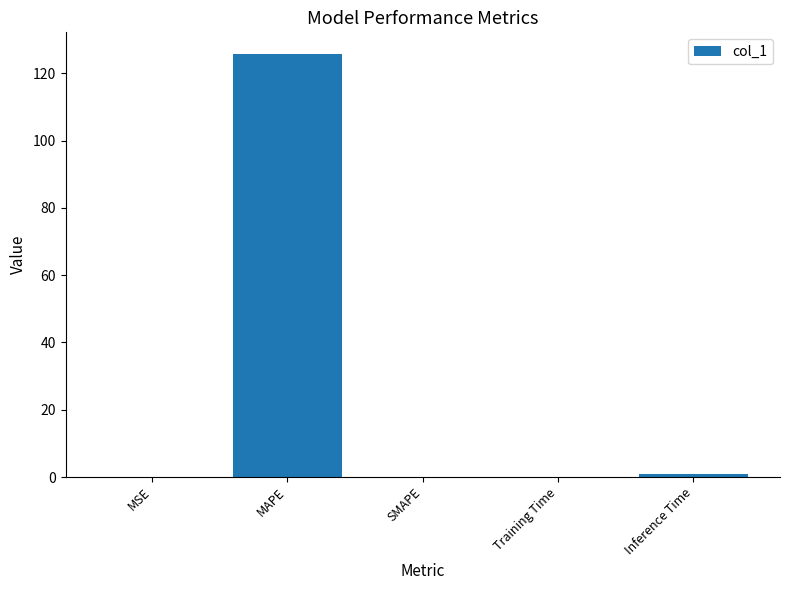

What is the difference between the values at SMAPE and MSE?

0.1